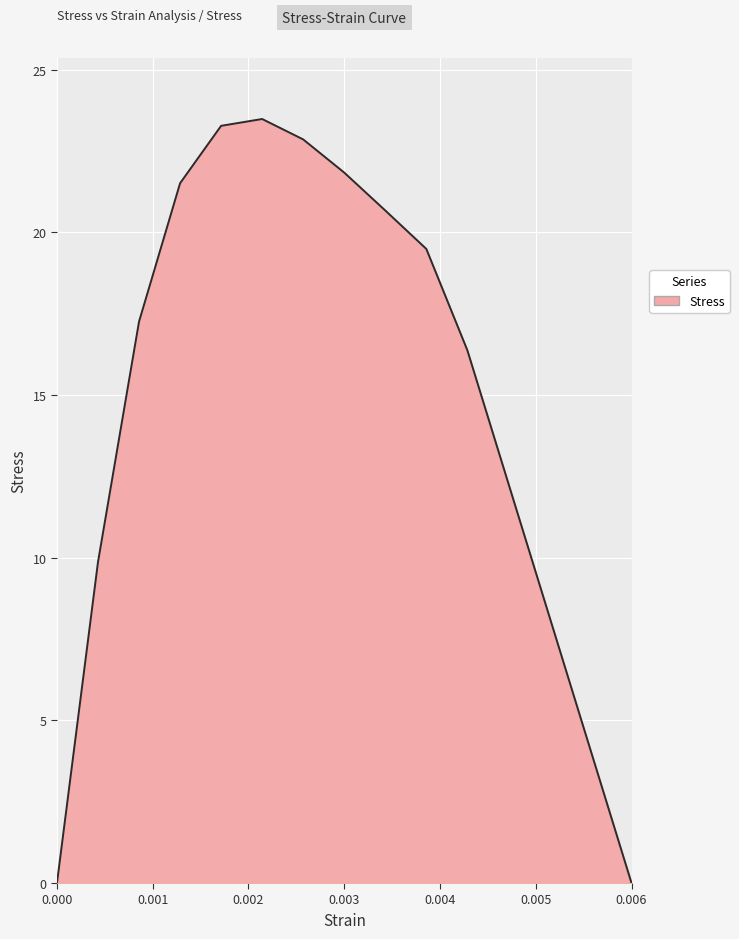

Does the chart display data point markers on the line(s)?

No